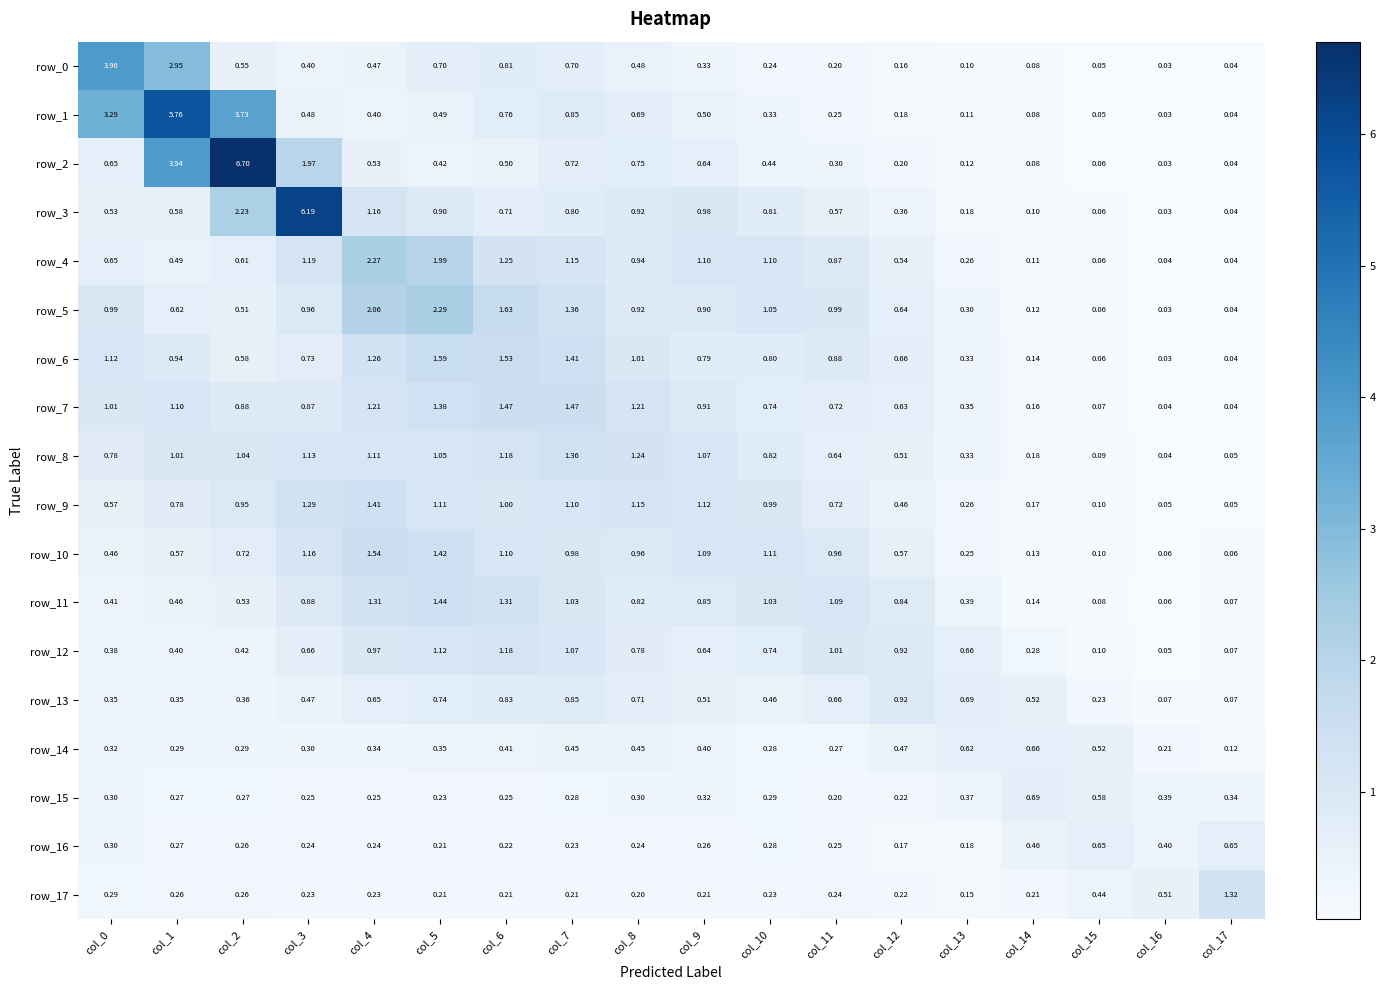

Count the number of categories in the chart.

18